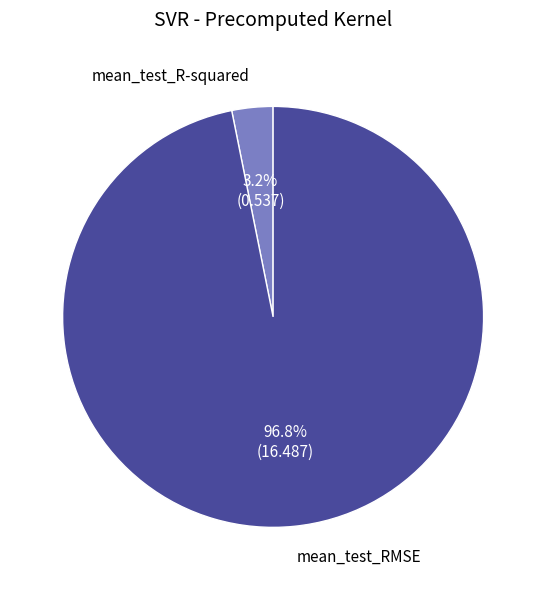

Is mean_test_R-squared the majority of the pie?

No